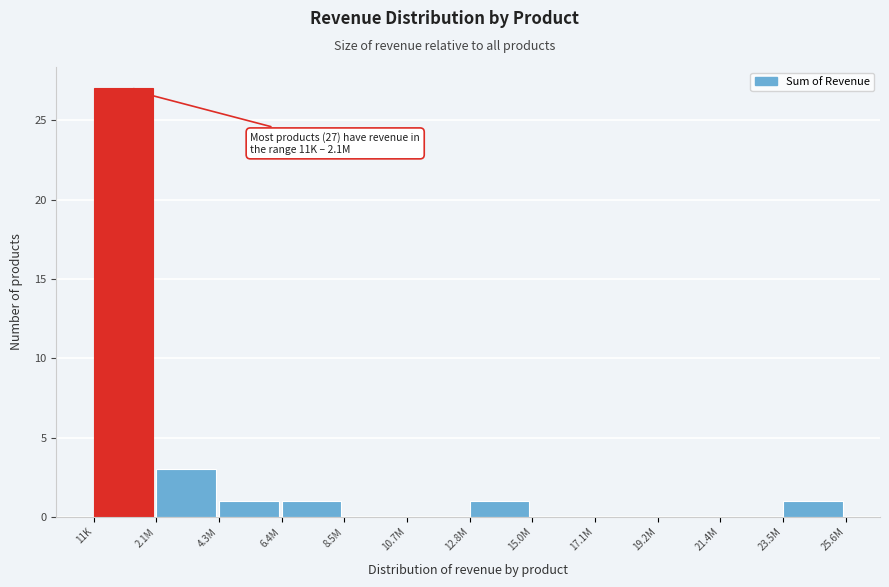

Reading right to left, what are all the values shown in this chart?

23.5M=1	21.4M=0	19.2M=0	17.1M=0	15.0M=0	12.8M=1	10.7M=0	8.5M=0	6.4M=1	4.3M=1	2.1M=3	11K=27